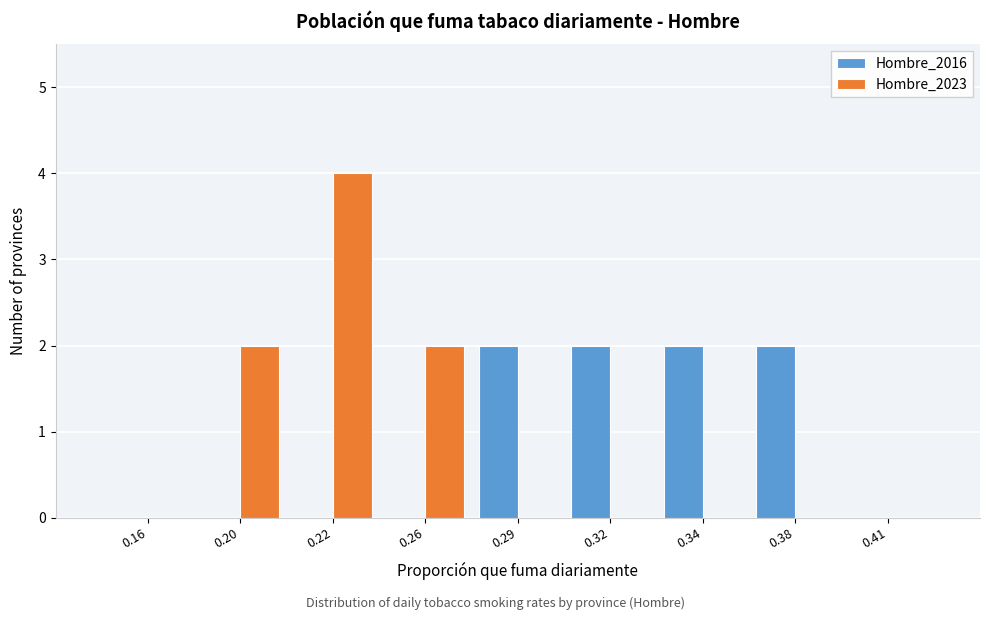

Reading left to right, list all the values displayed in this chart.

Hombre_2016: 0.16=0	0.20=0	0.22=0	0.26=0	0.29=2	0.32=2	0.34=2	0.38=2	0.41=0
Hombre_2023: 0.16=0	0.20=2	0.22=4	0.26=2	0.29=0	0.32=0	0.34=0	0.38=0	0.41=0